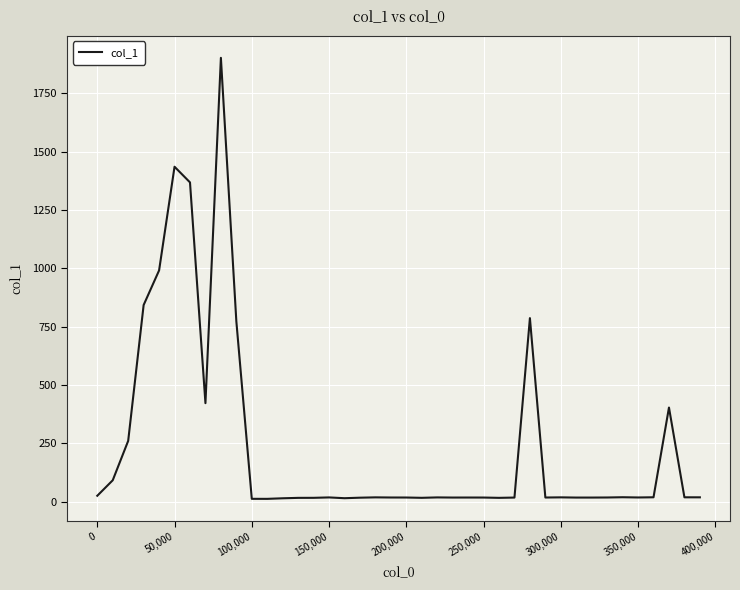

What is the maximum value shown in the chart?

1901.7